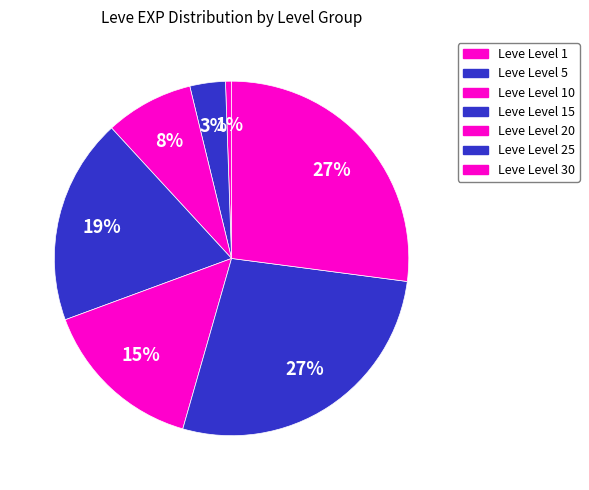

Count the number of slices in the pie.

7